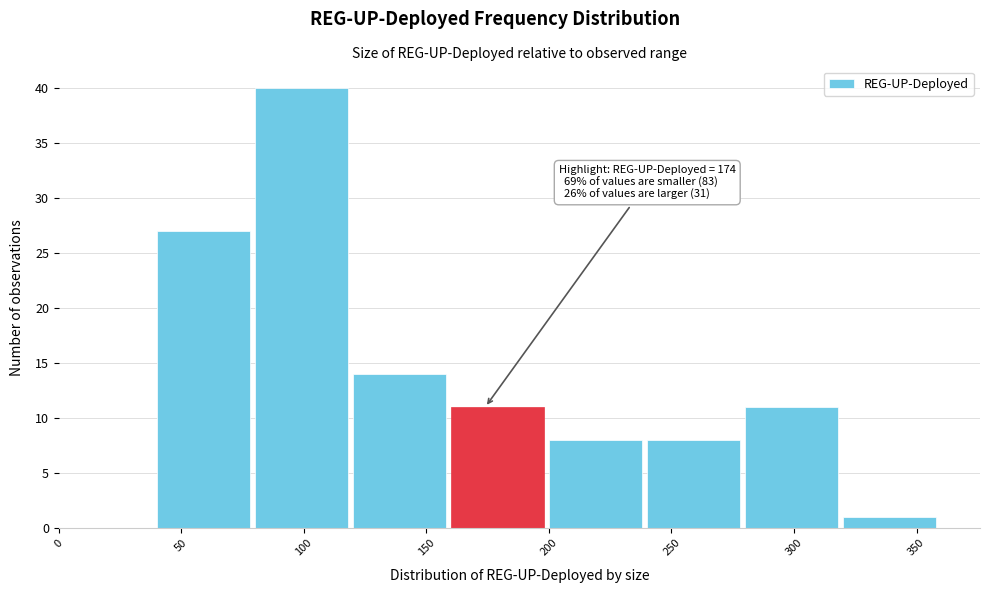

Which range on the x-axis has the tallest bar?

80 to 120